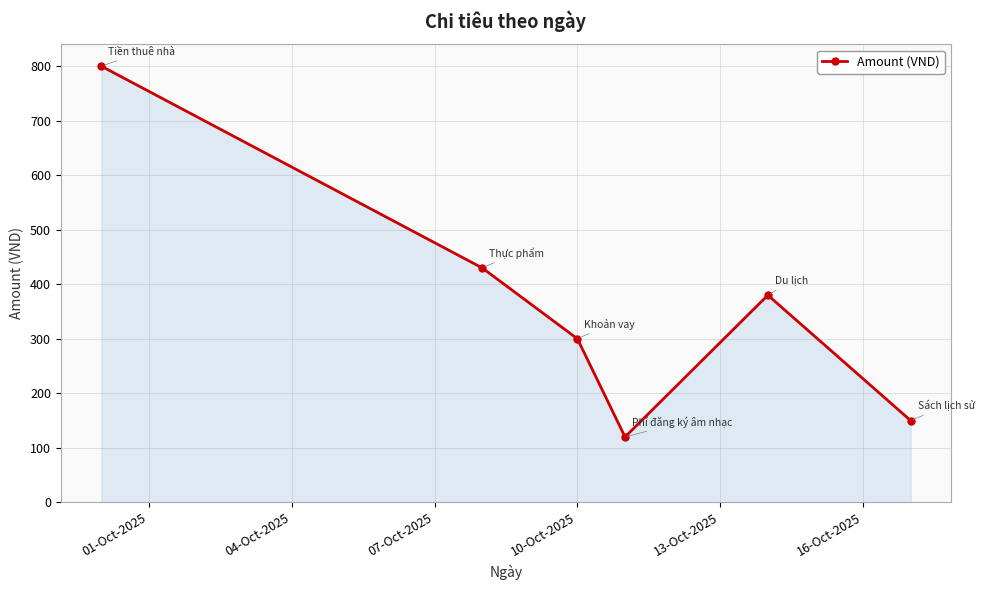

What is the value of the 4th point from the left?

120